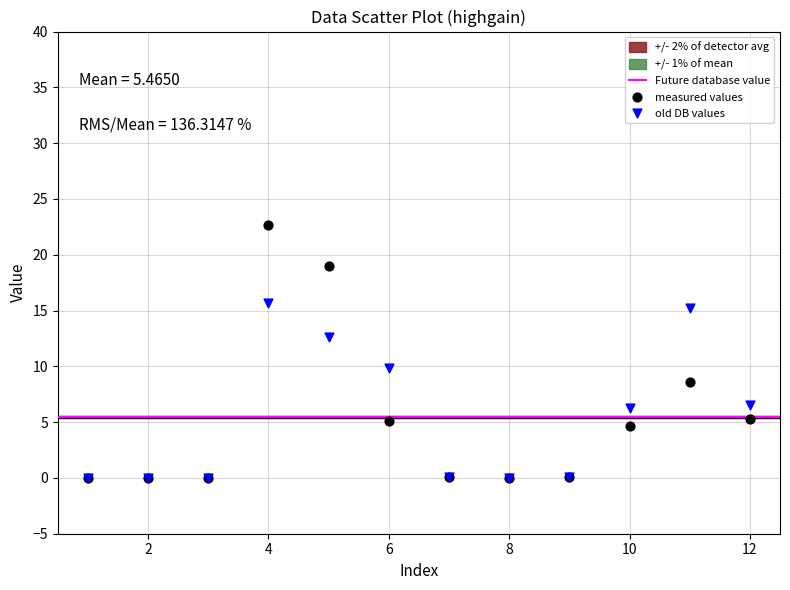

Which series reaches the maximum Y coordinate?

measured values